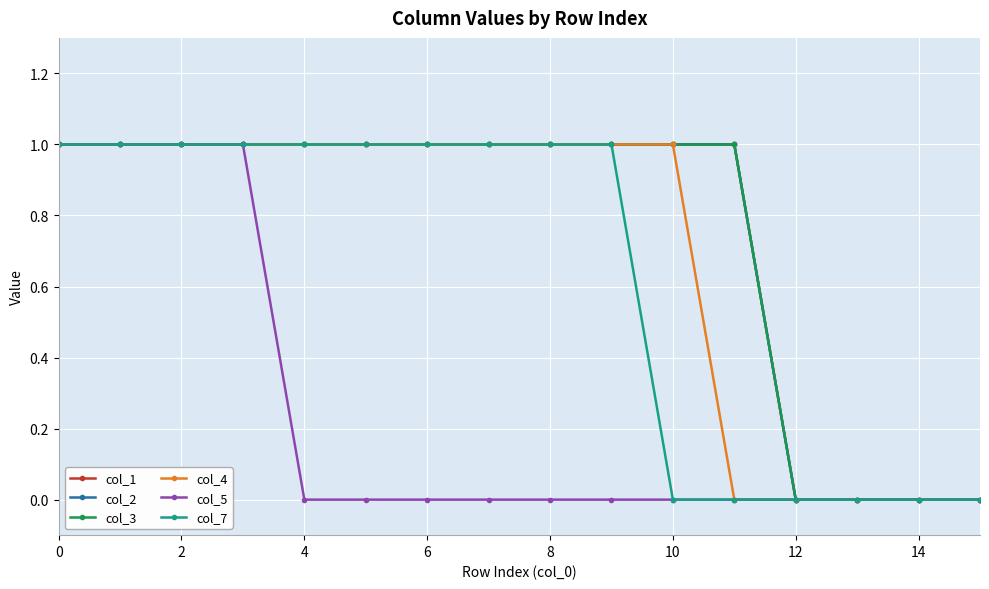

True or false: col_7 has more than 2 interior local peaks.

False